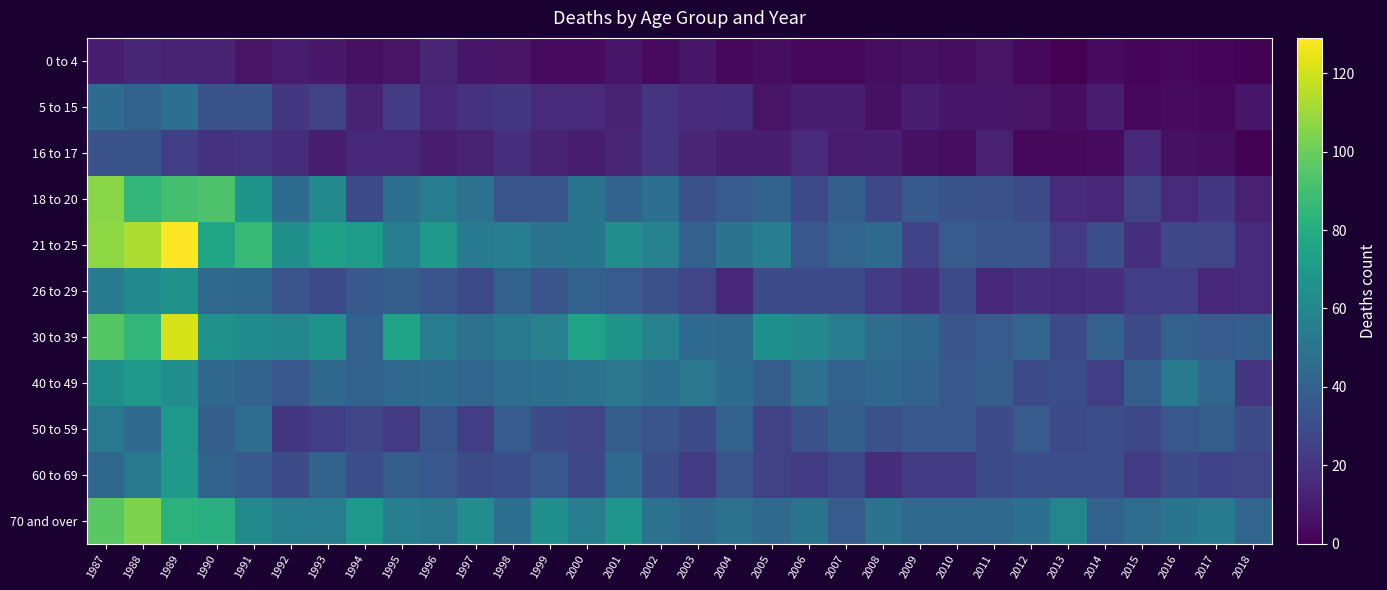

At how many categories does at least one series exceed 96?

3